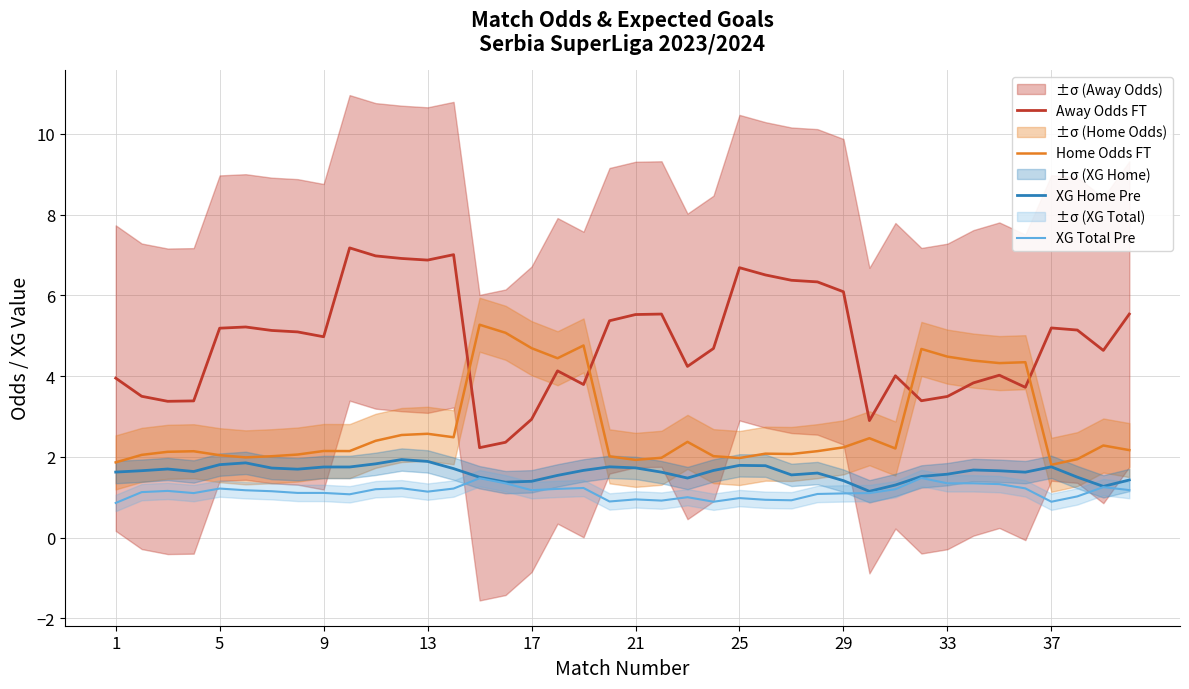

True or false: Away Odds FT and XG Total Pre intersect in this chart.

False